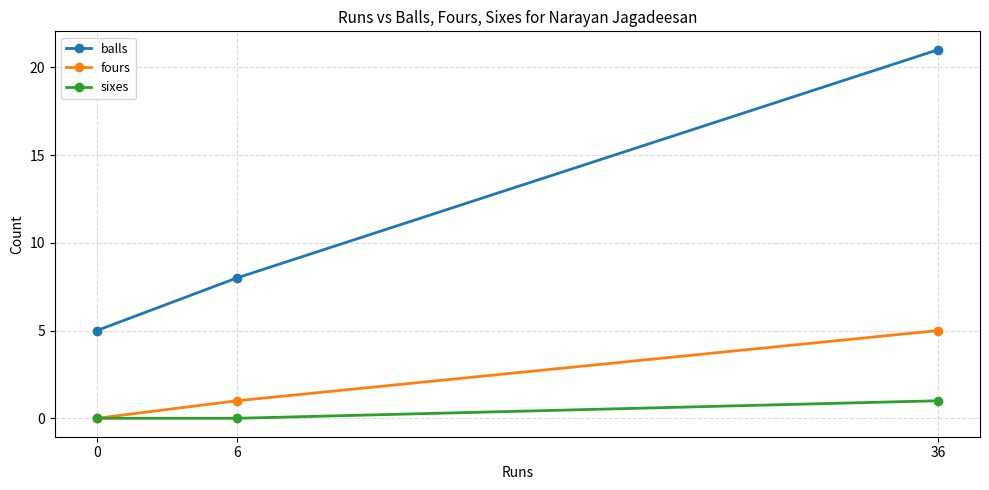

The value of balls at 6 is 8. True or false?

True